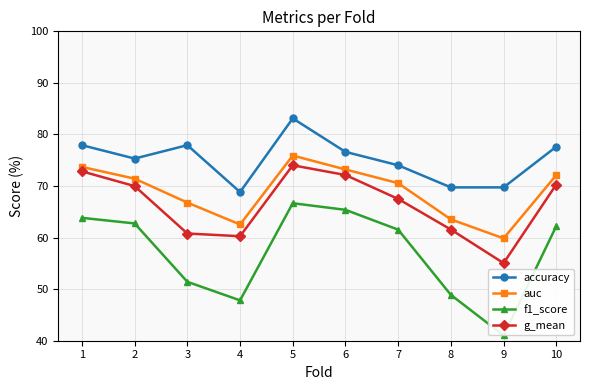

List the series in order of their peak value, lowest first.

f1_score, g_mean, auc, accuracy